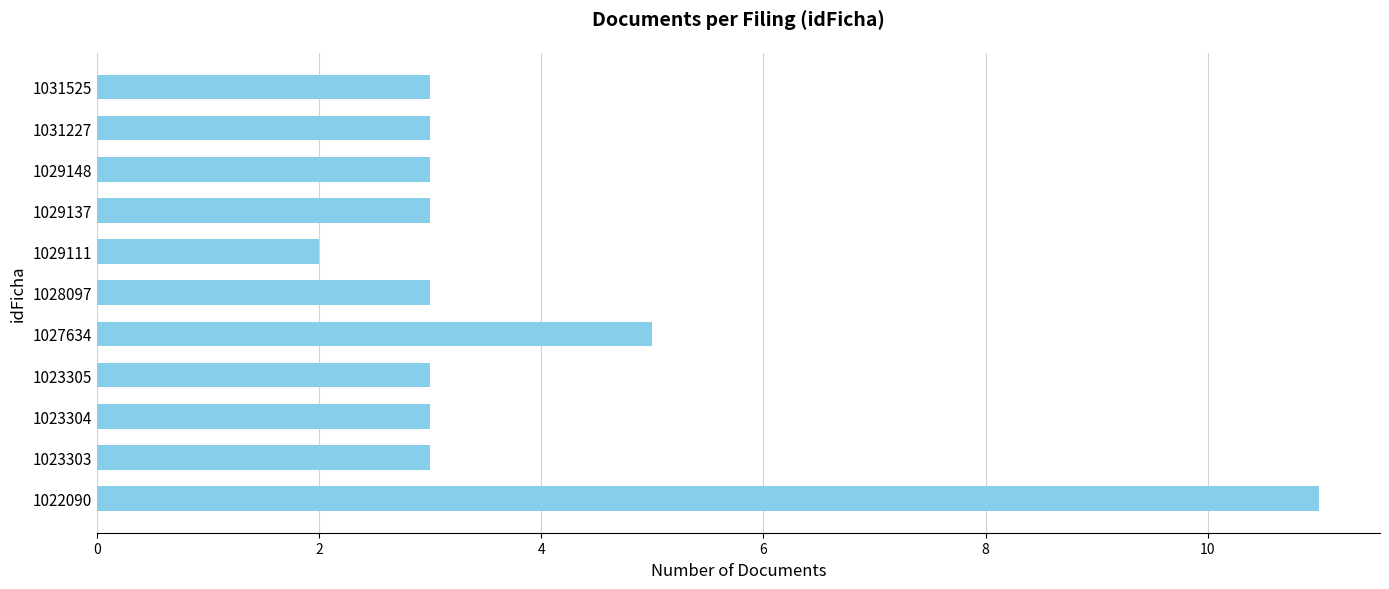

How many categories are shown in the chart?

11